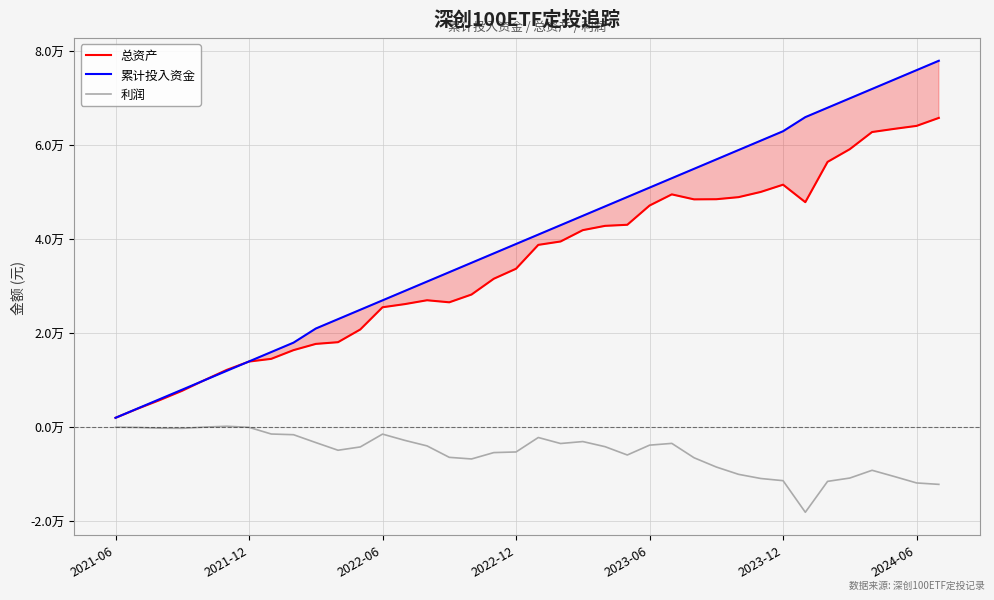

What is the minimum value for 利润?

-18101.7